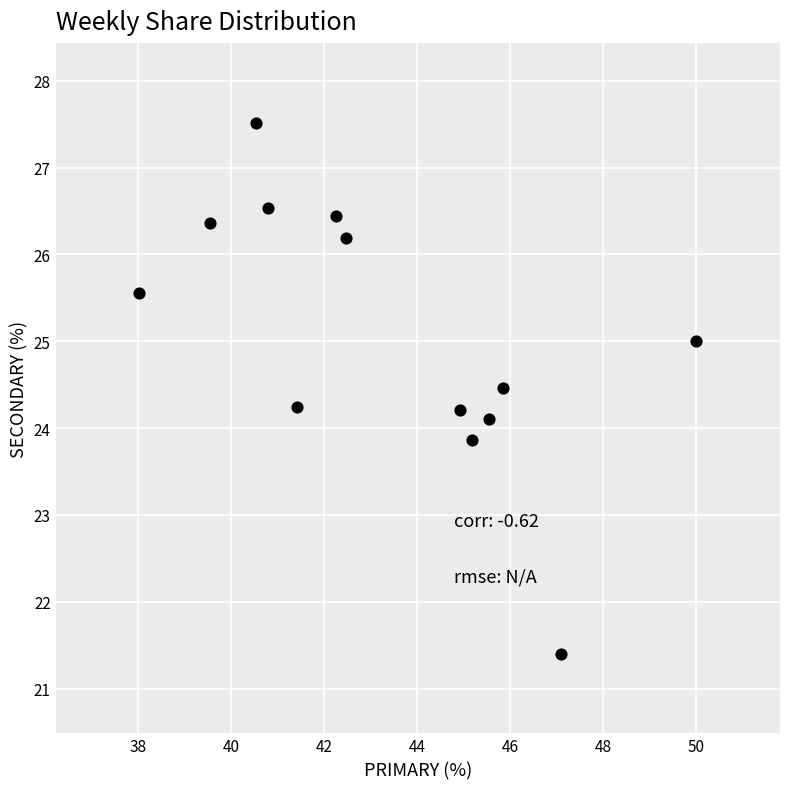

What is the range of X values (max minus min)?

12.0